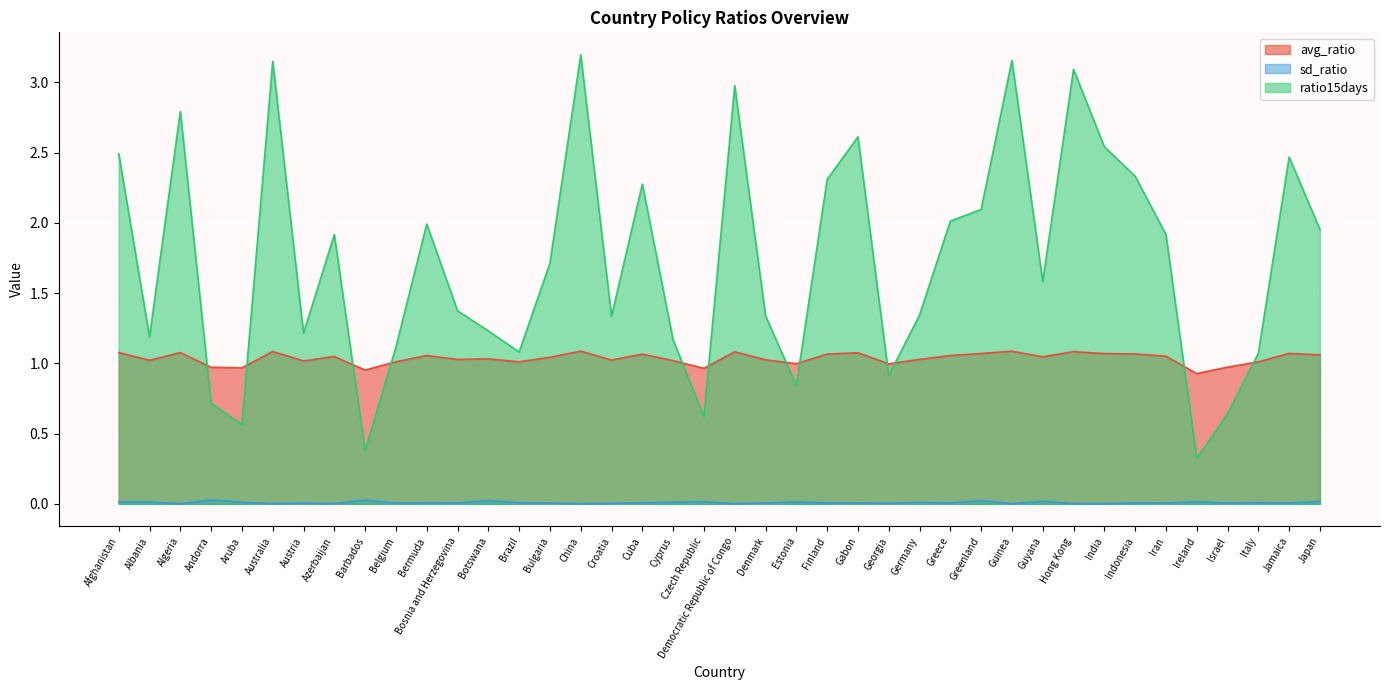

What is the difference between the highest and lowest values at Czech Republic?

0.9